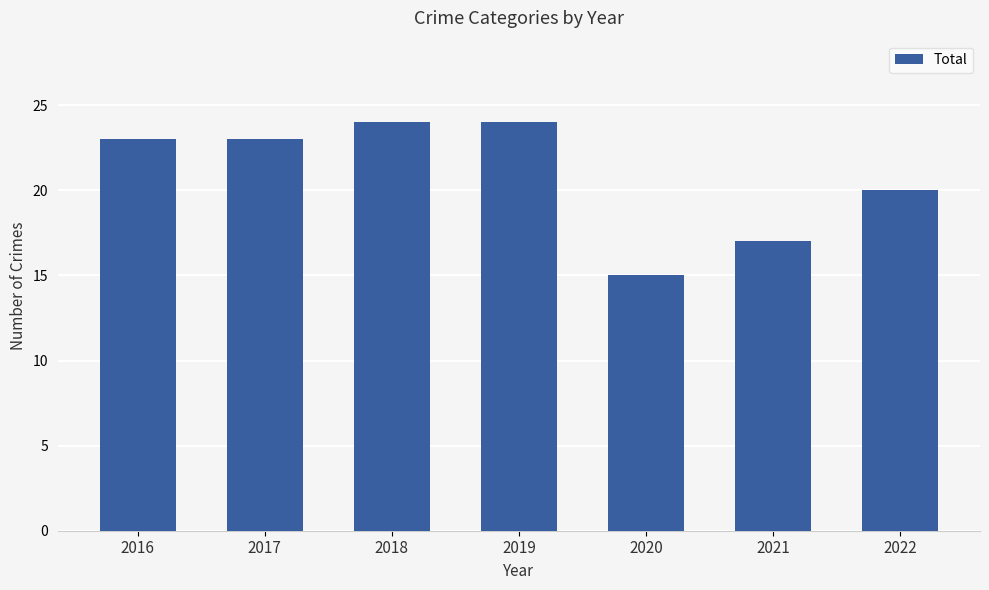

True or false: the data shows 23 at 2016.

True